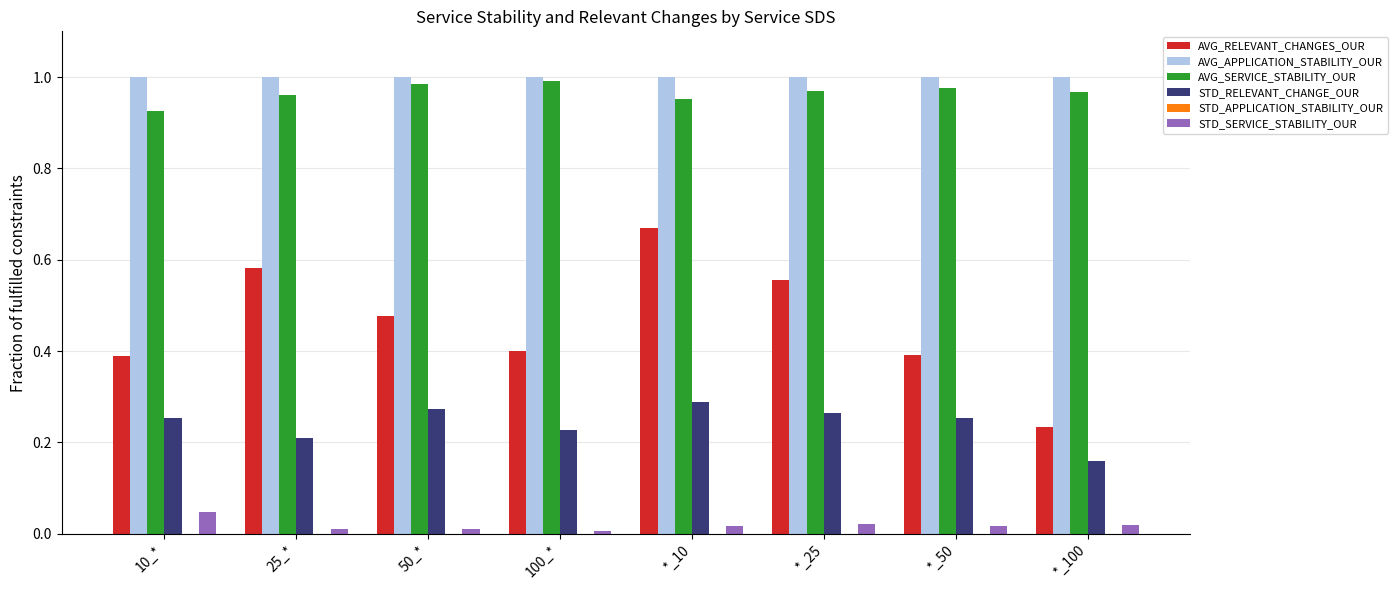

Is it true that AVG_SERVICE_STABILITY_OUR equals 1.4 at 10_*?

False